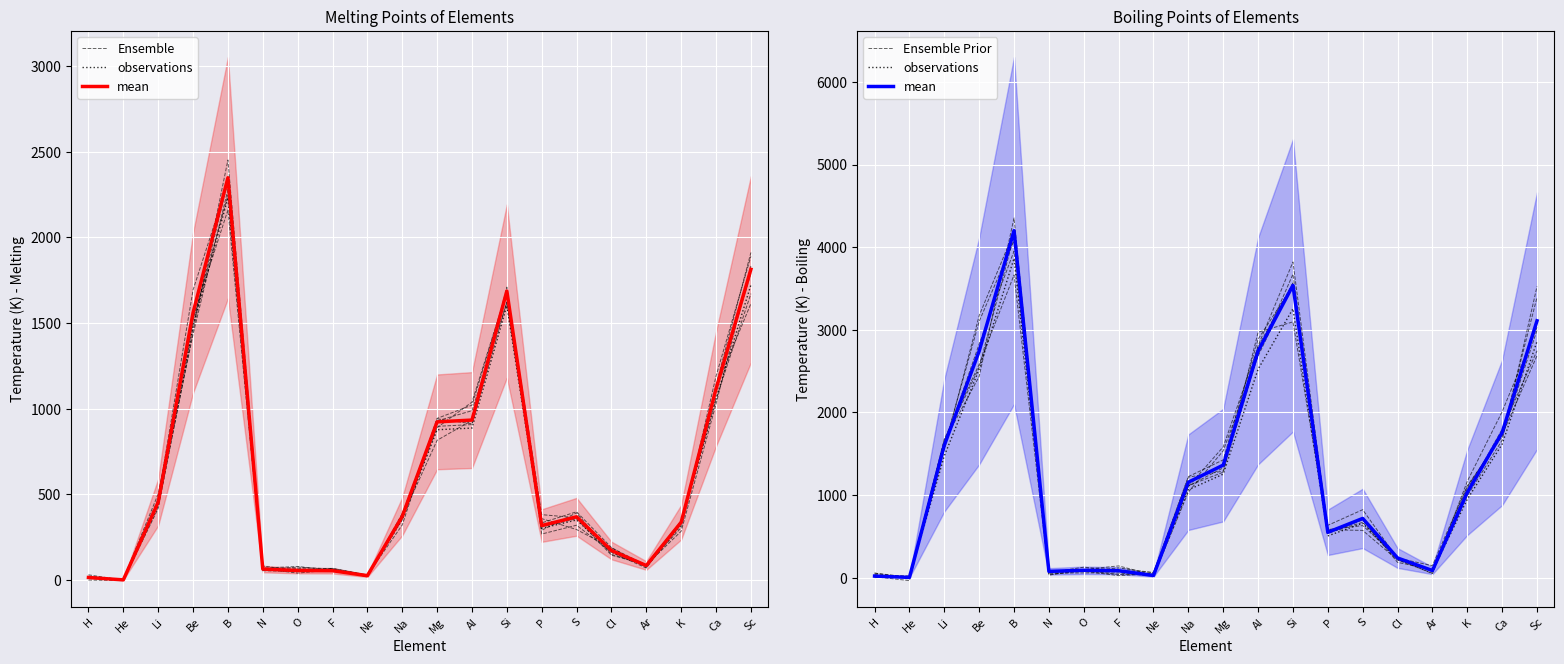

What is the total value across all series at Na?

3822.8